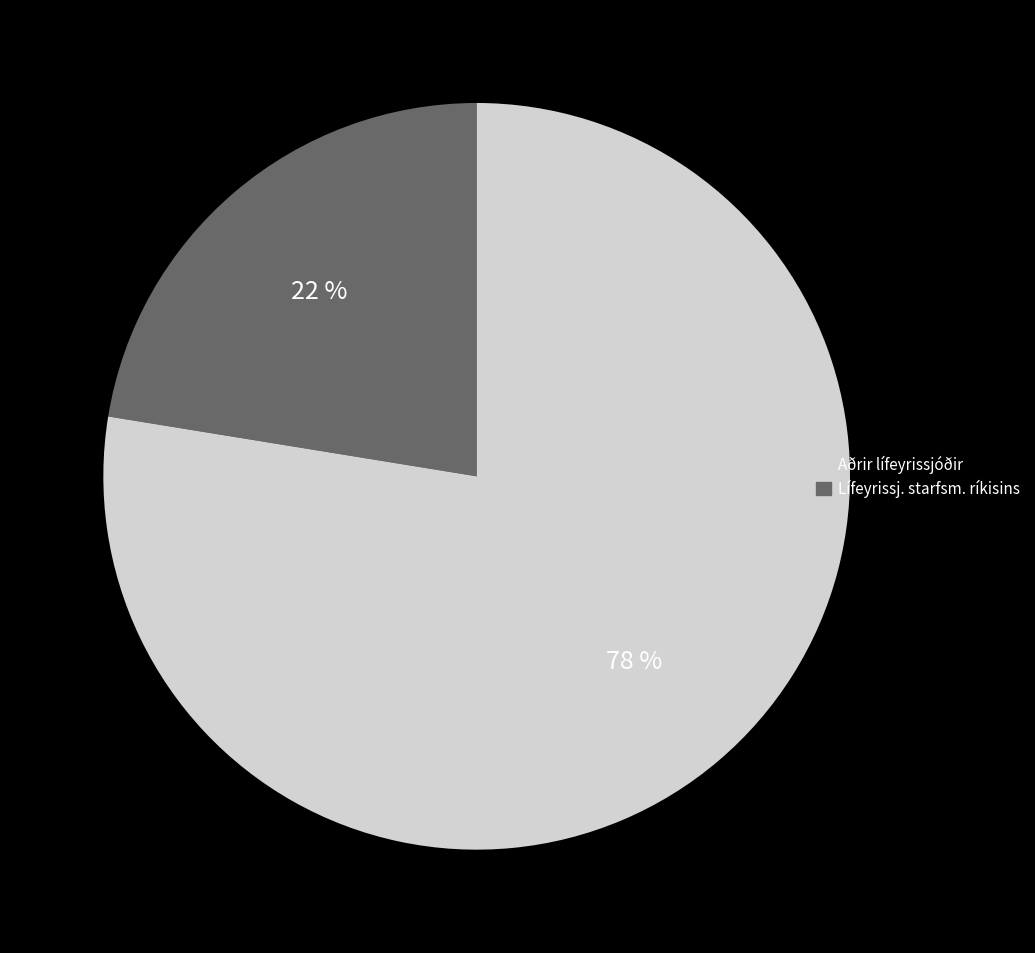

To the nearest percent, what is the average slice percentage?

50%